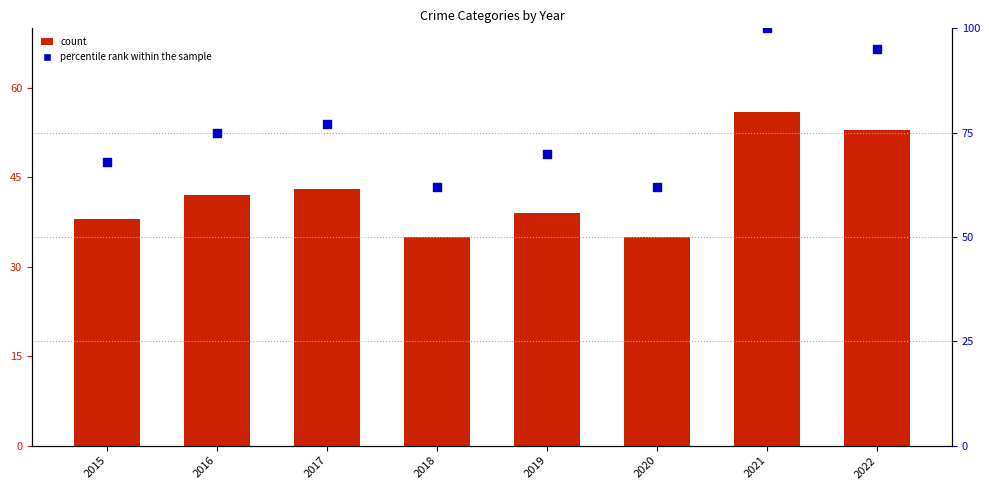

At which category is the sum across all series the highest?

2021